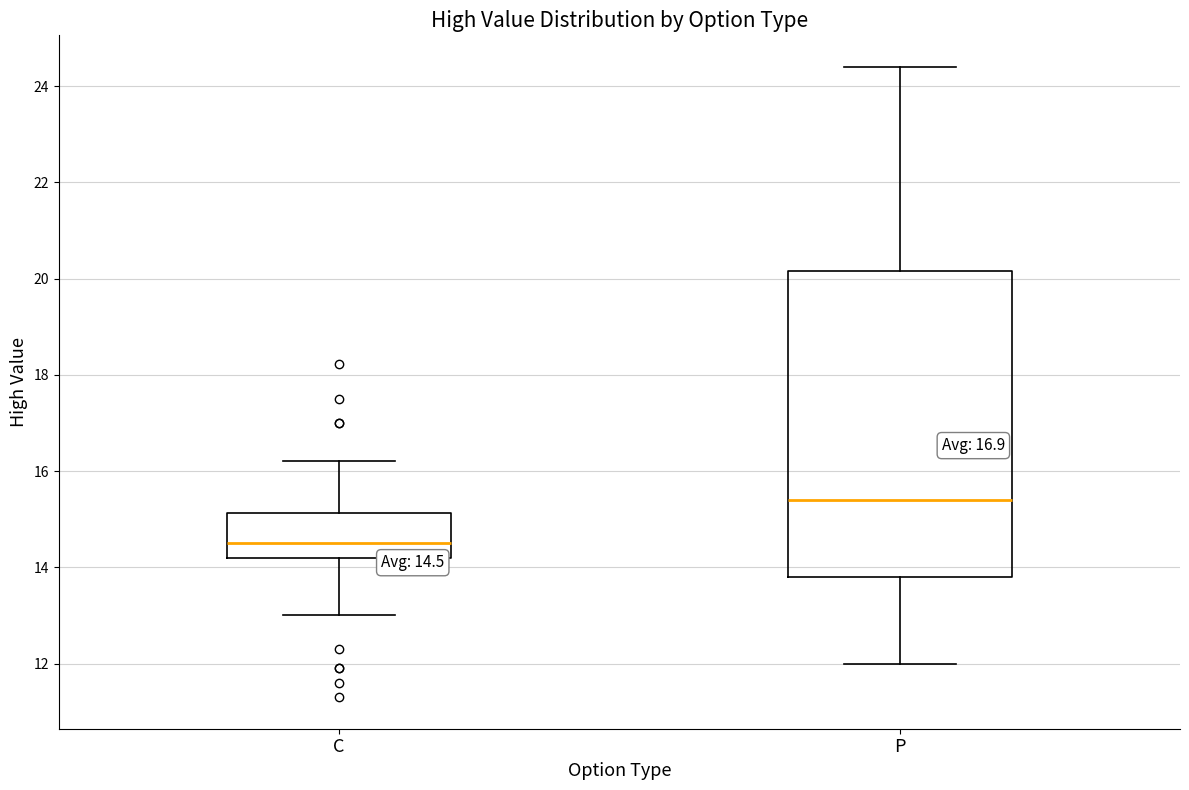

Which box is the tallest, from its lower edge to its upper edge?

P